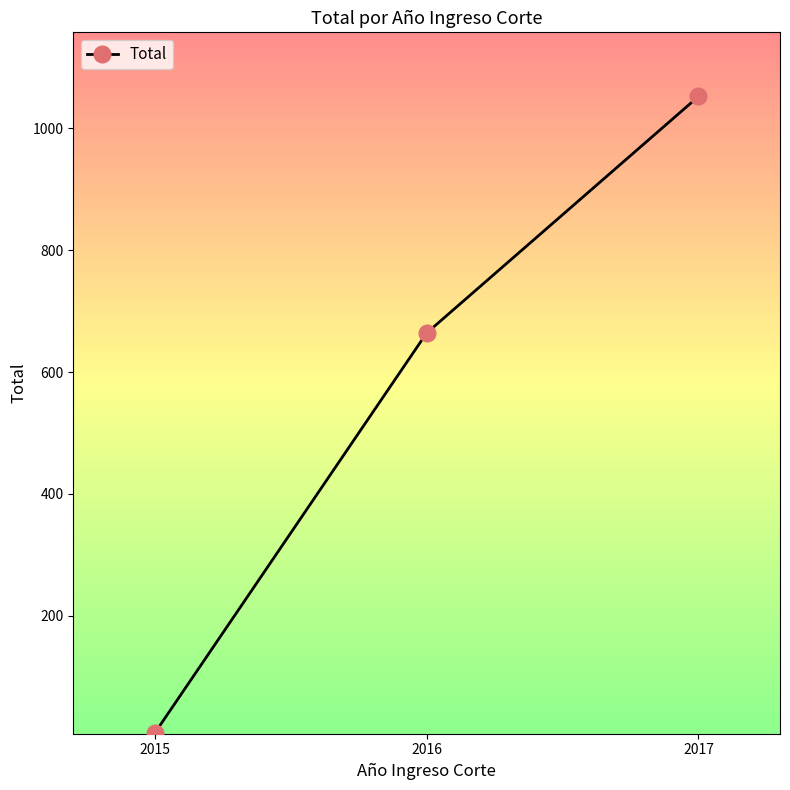

What is the value of the 2nd point from the left?

664